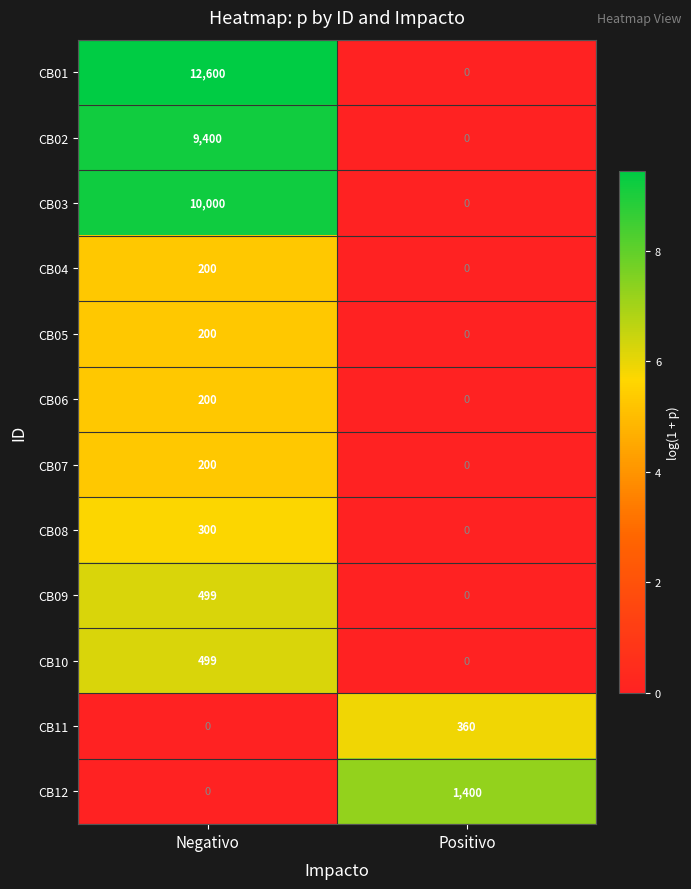

Reading left to right, what are all the values shown in this chart?

CB01: 12600	0
CB02: 9400	0
CB03: 10000	0
CB04: 200	0
CB05: 200	0
CB06: 200	0
CB07: 200	0
CB08: 300	0
CB09: 499	0
CB10: 499	0
CB11: 0	360
CB12: 0	1400